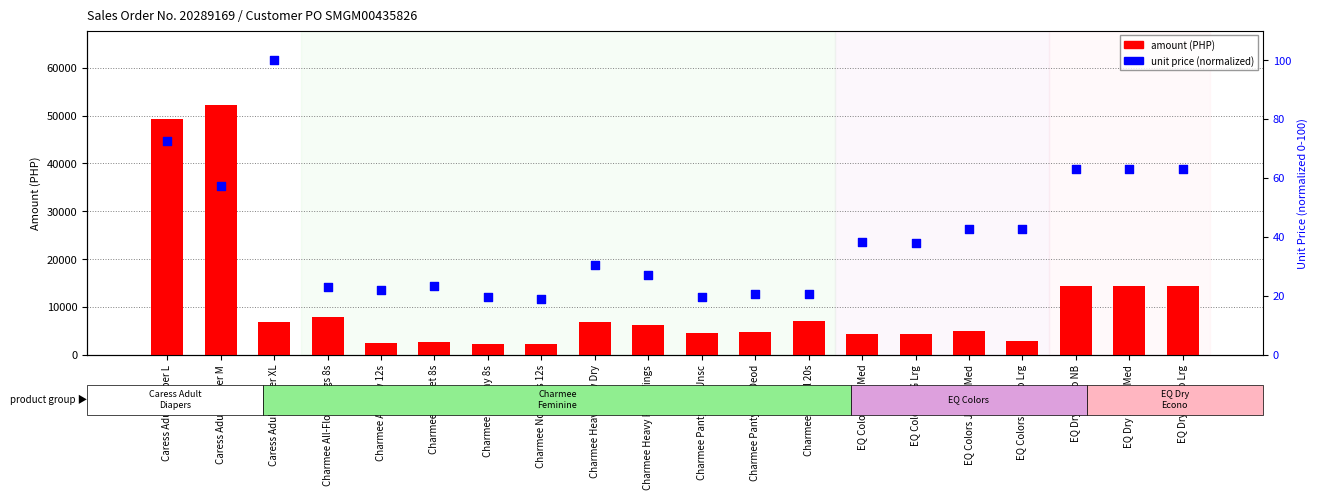

What are all the series names shown in the legend?

amount, unit price (normalized)